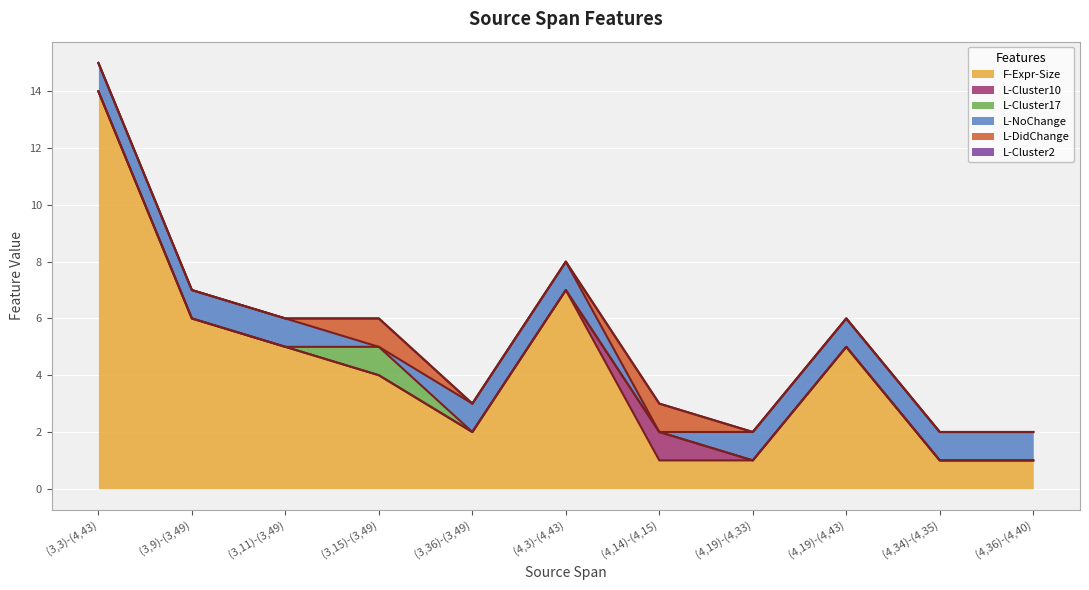

Which series has the widest spread of values?

F-Expr-Size